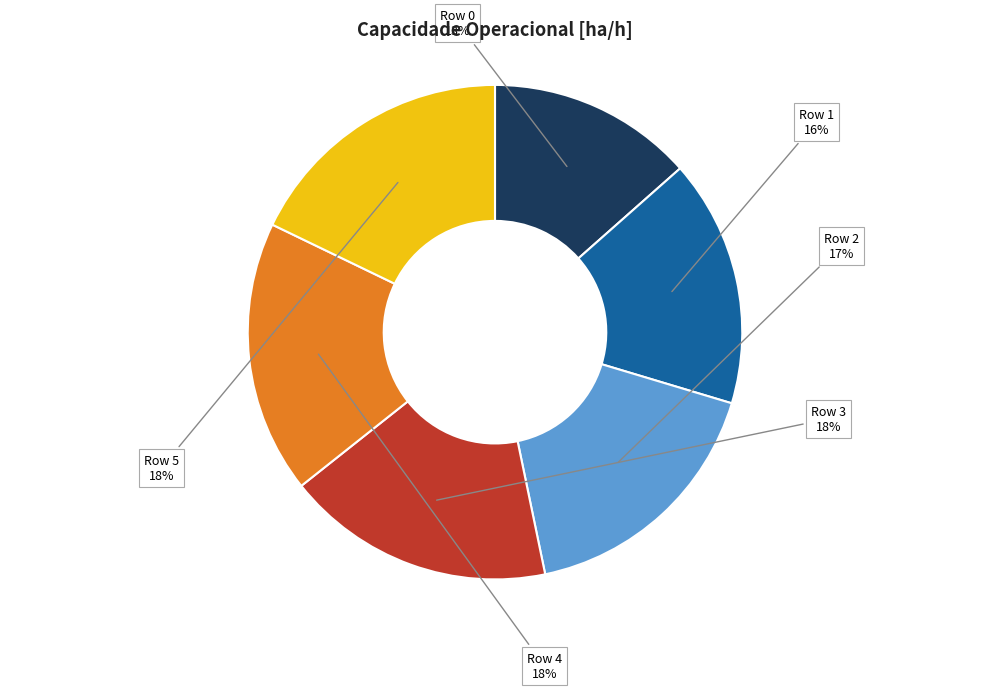

To the nearest percent, what is the average slice percentage?

17%